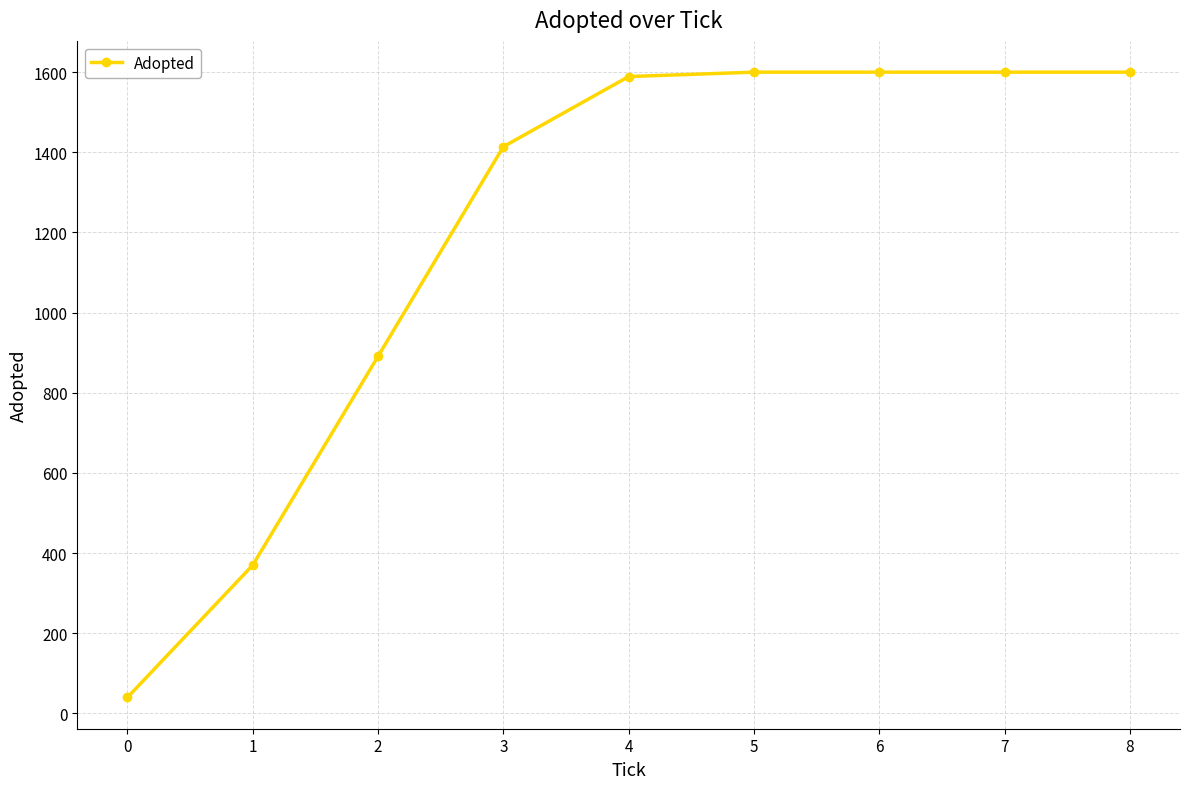

Count the number of data series in this chart.

1